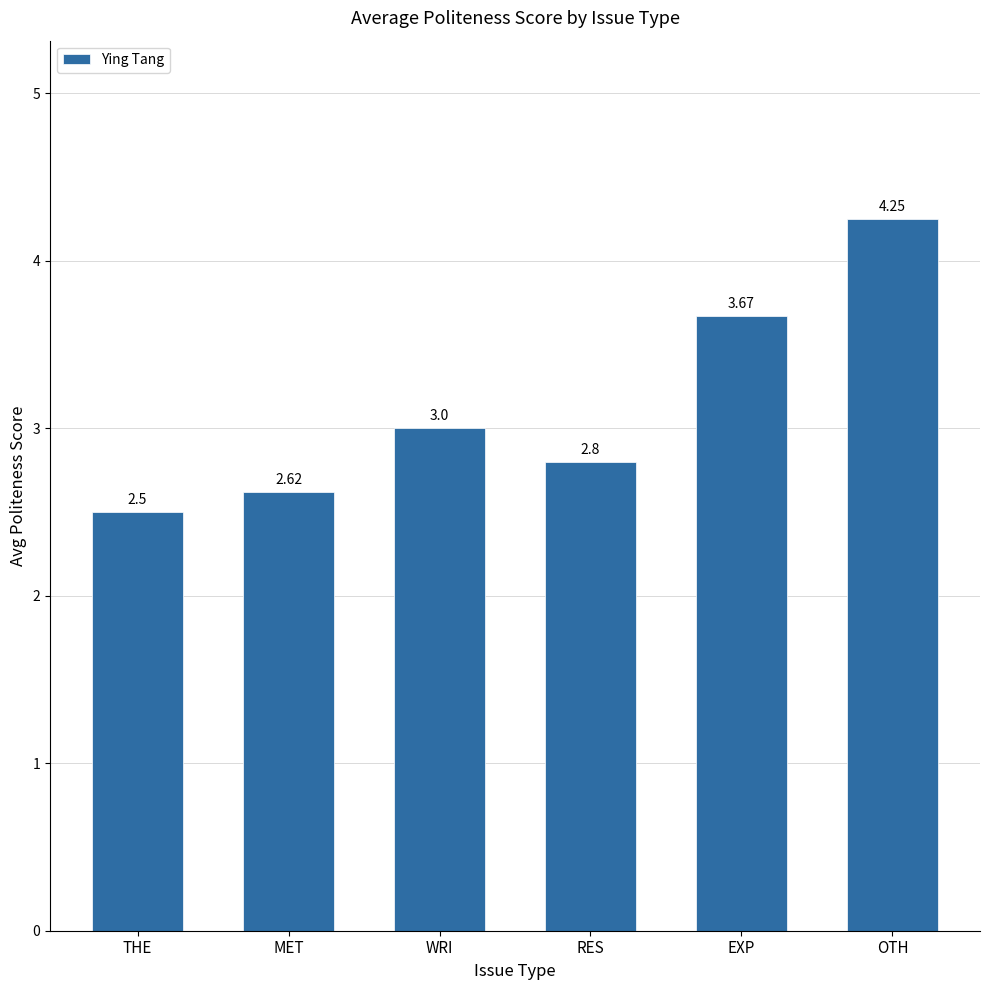

How many data points are less than 3?

3